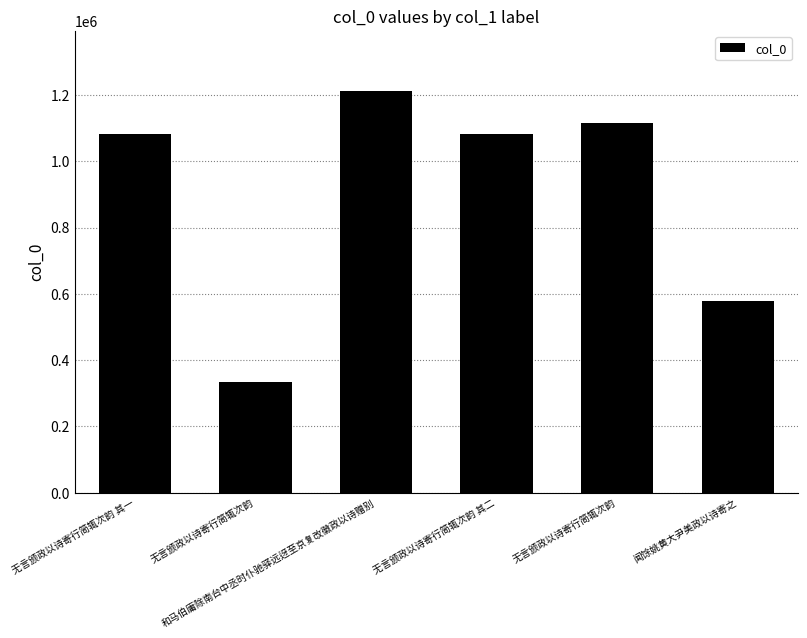

The value at 无言颁政以诗寄行简辄次韵 其一 is 1918953. True or false?

False